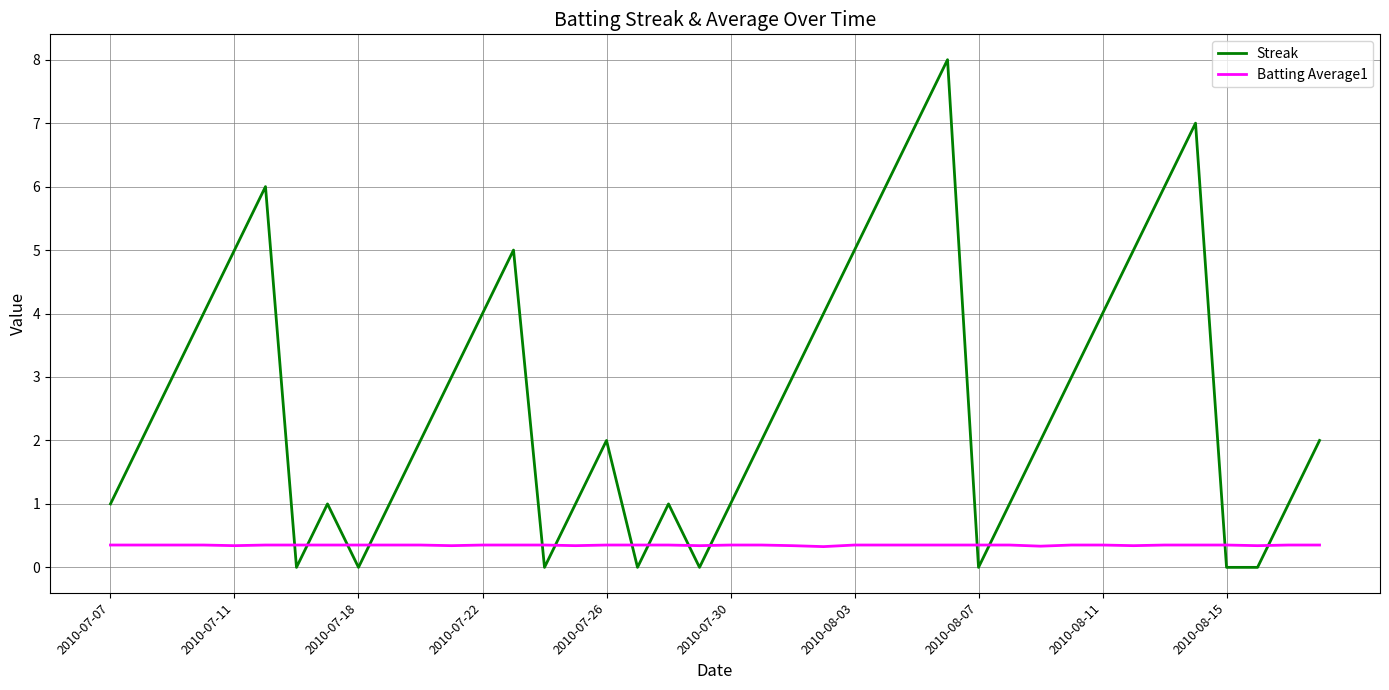

Which series has the largest range (max minus min)?

Streak